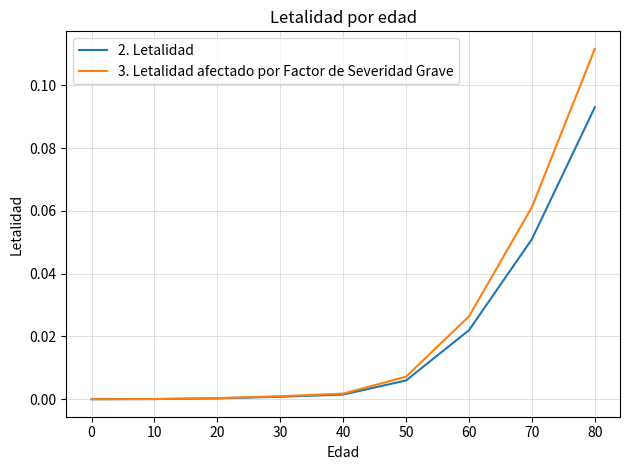

Rank the series by their maximum value, from highest to lowest.

3. Letalidad afectado por Factor de Severidad Grave, 2. Letalidad